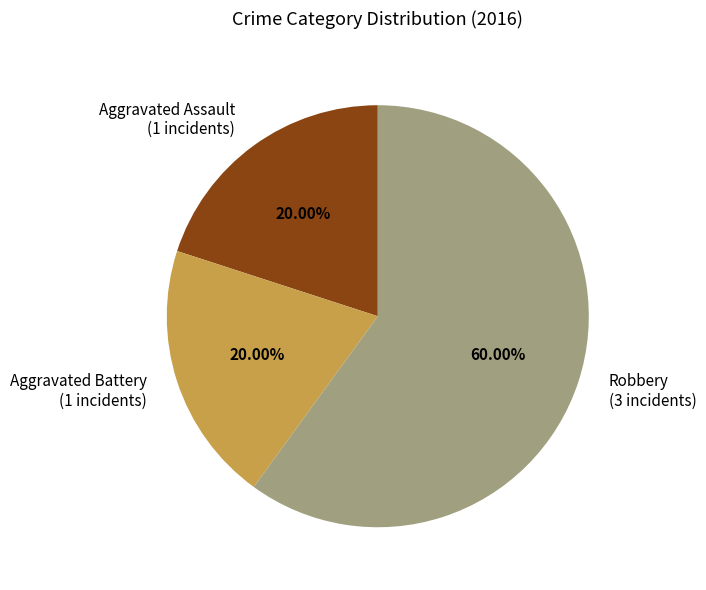

Which category has the biggest portion of the pie?

Robbery